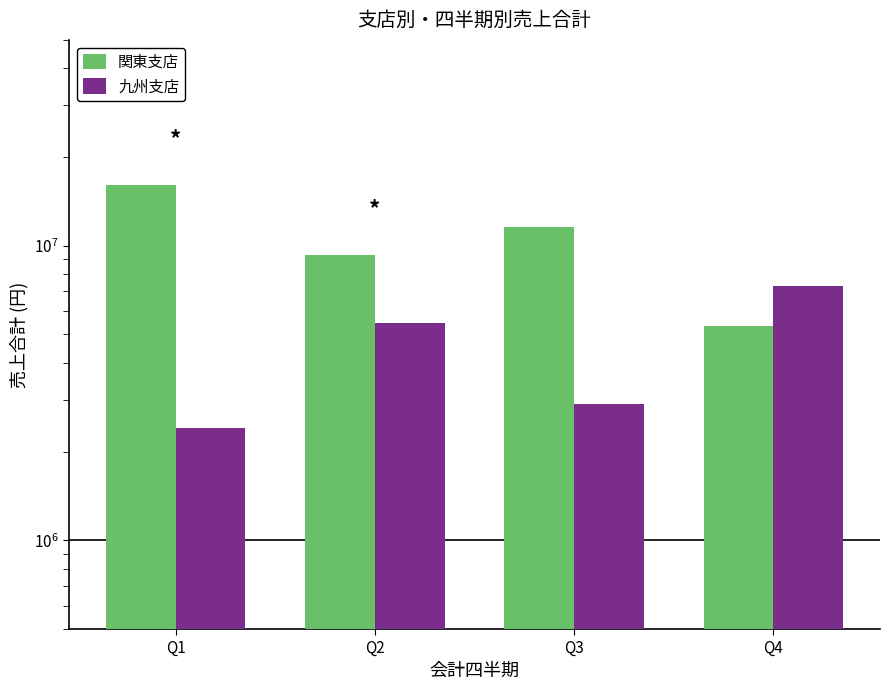

Rank the series at Q3 from lowest to highest value.

九州支店, 関東支店